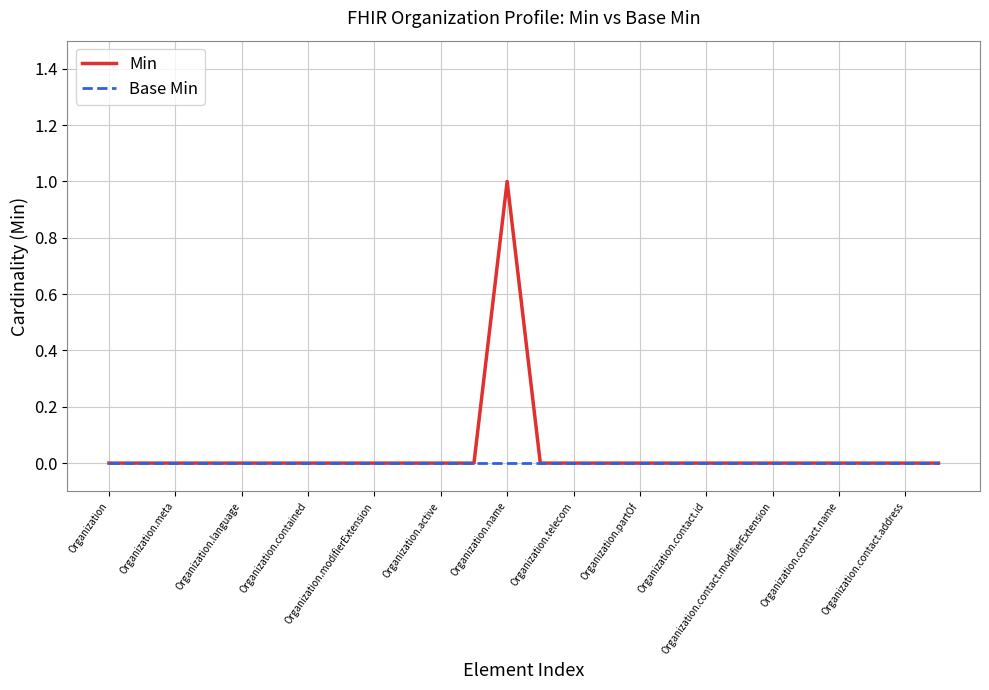

Reading left to right, transcribe all the data shown in this chart.

Min: 0	0	0	0	0	0	0	0	0	0	0	0	1	0	0	0	0	0	0	0	0	0	0	0	0	0
Base Min: 0	0	0	0	0	0	0	0	0	0	0	0	0	0	0	0	0	0	0	0	0	0	0	0	0	0